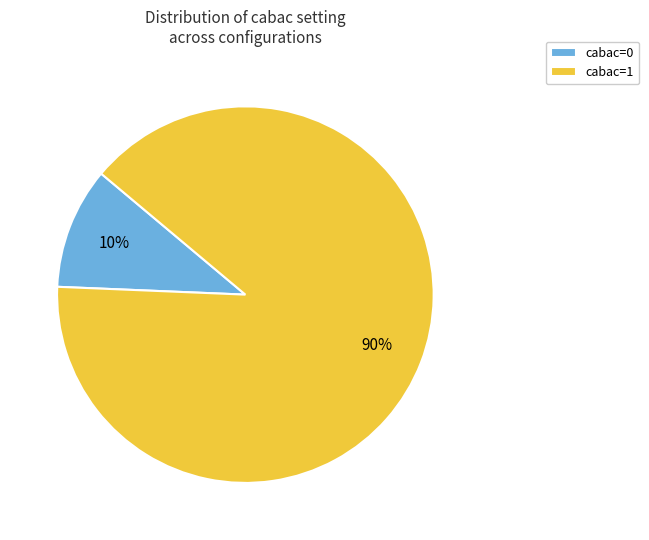

How many segments does this pie chart have?

2